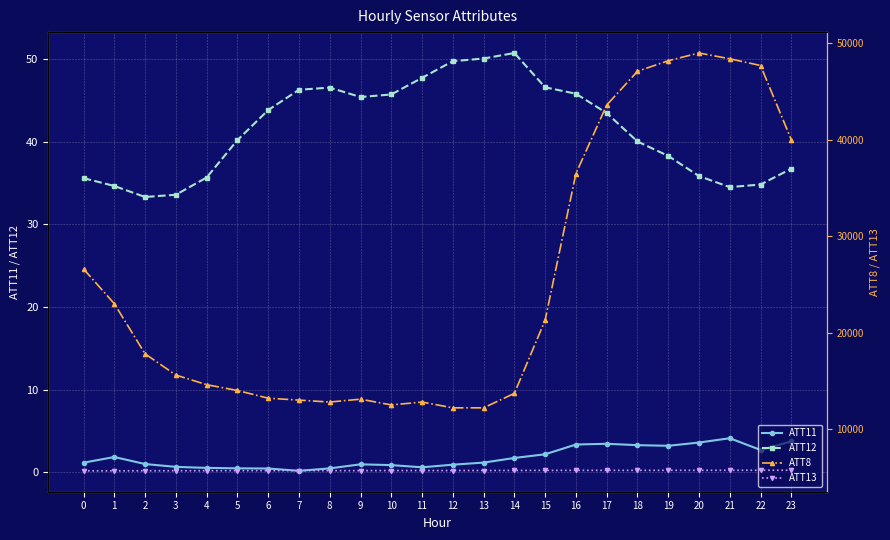

Reading left to right, transcribe all the data shown in this chart.

ATT11: 0=1.2	1=1.8	2=1.0	3=0.7	4=0.5	5=0.5	6=0.5	7=0.2	8=0.5	9=1.0	10=0.9	11=0.6	12=0.9	13=1.2	14=1.7	15=2.2	16=3.4	17=3.4	18=3.3	19=3.2	20=3.6	21=4.1	22=2.7	23=3.7
ATT12: 0=35.6	1=34.6	2=33.3	3=33.6	4=35.6	5=40.2	6=43.8	7=46.3	8=46.5	9=45.4	10=45.7	11=47.7	12=49.7	13=50.0	14=50.7	15=46.6	16=45.8	17=43.4	18=40.0	19=38.3	20=35.8	21=34.5	22=34.8	23=36.7
ATT8: 0=26600.0	1=23000.0	2=17800.0	3=15600.0	4=14600.0	5=14000.0	6=13200.0	7=13000.0	8=12800.0	9=13100.0	10=12500.0	11=12800.0	12=12200.0	13=12200.0	14=13700.0	15=21300.0	16=36500.0	17=43600.0	18=47100.0	19=48200.0	20=49000.0	21=48400.0	22=47700.0	23=40000.0
ATT13: 0=5666.5	1=5667.6	2=5672.8	3=5680.7	4=5681.4	5=5689.3	6=5686.5	7=5689.4	8=5687.5	9=5686.7	10=5697.2	11=5698.0	12=5696.5	13=5700.2	14=5706.0	15=5712.7	16=5717.8	17=5714.0	18=5717.1	19=5718.1	20=5719.2	21=5721.4	22=5725.8	23=5728.6